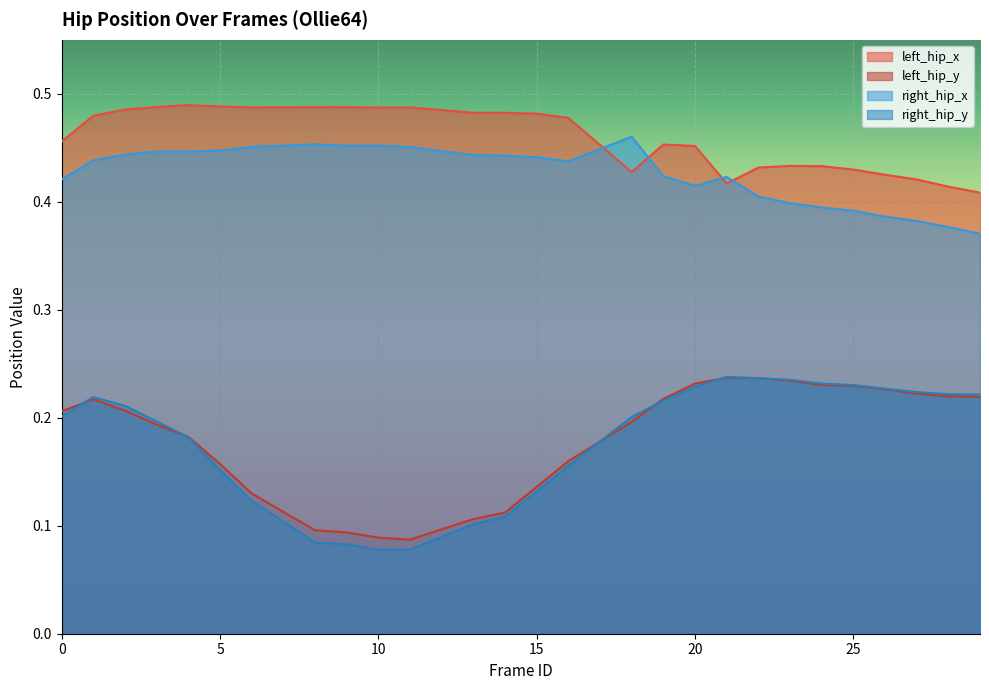

Which series has the largest total across all categories?

left_hip_x